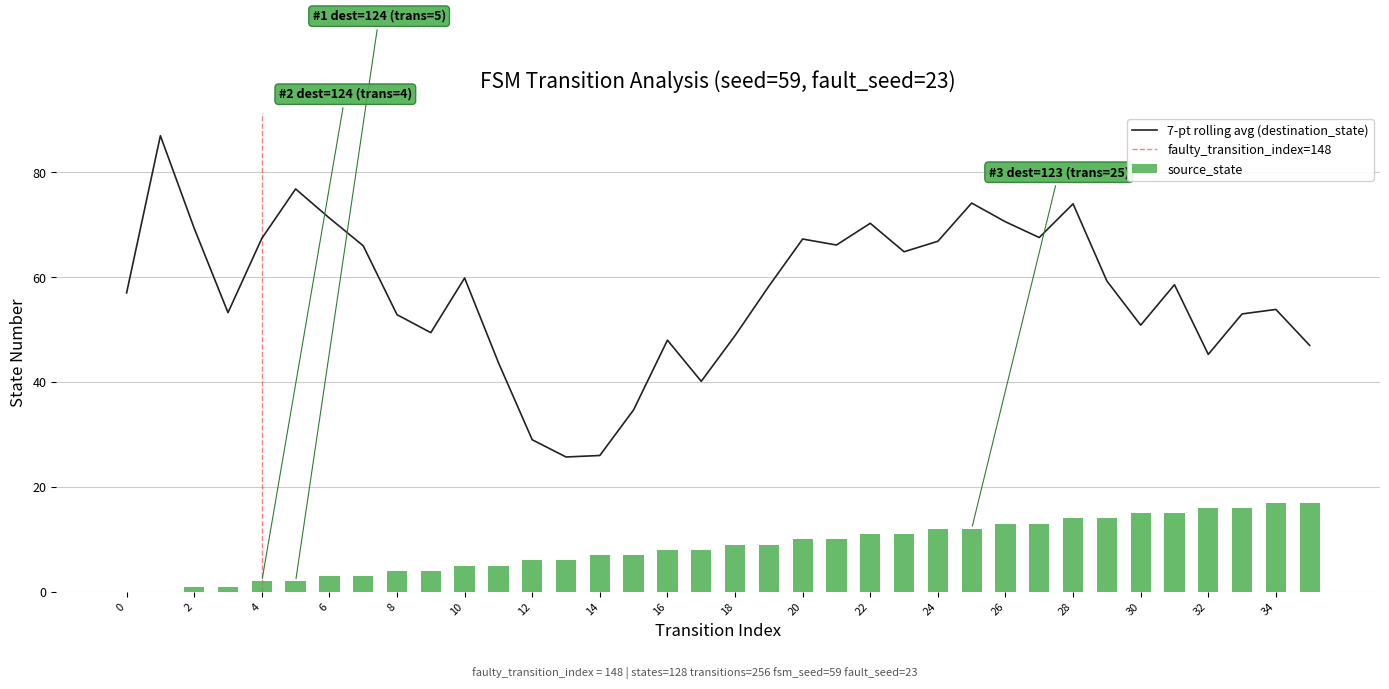

Count the number of values greater than 9.

16